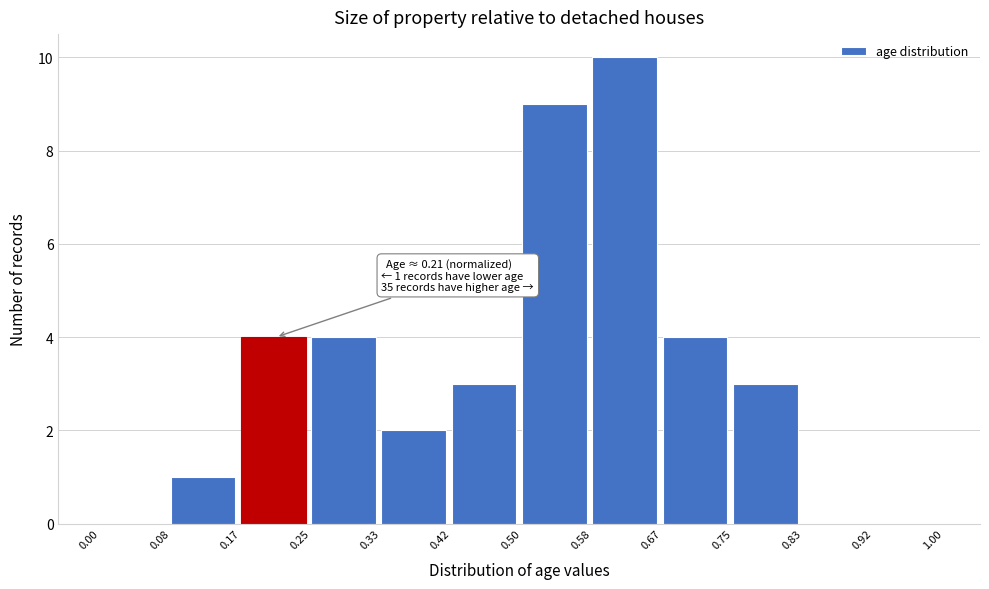

Over which range of the x-axis is the bar tallest?

0.58 to 0.67